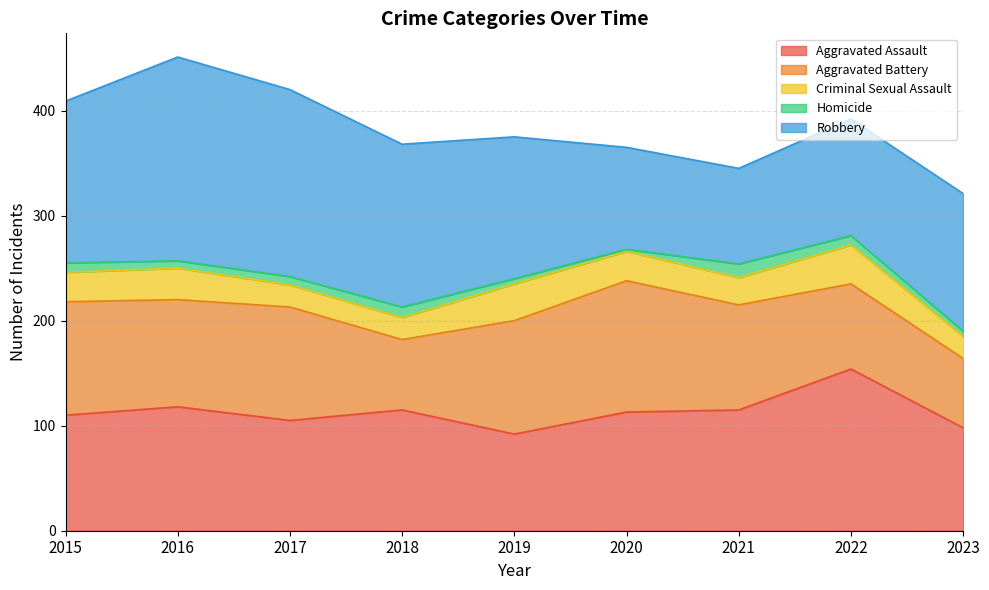

True or false: Homicide and Aggravated Assault cross at least once.

False